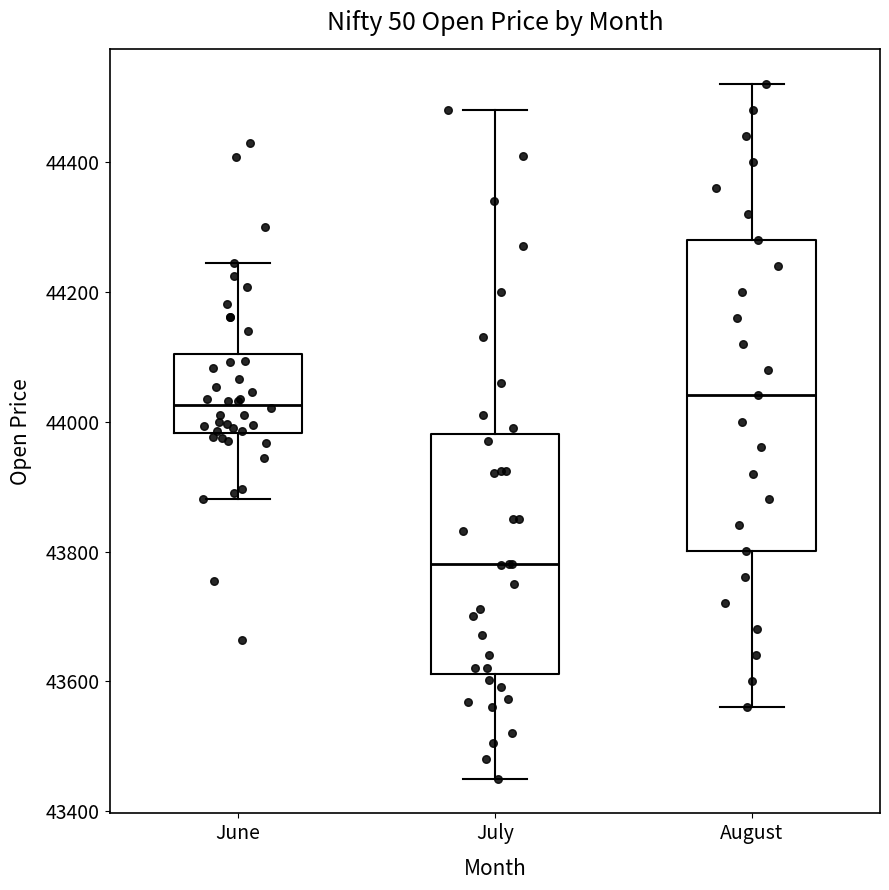

Reading left to right, read every box against the y-axis: the position of its median line, the range the box covers, and the ends of its whiskers. The values are not printed on the chart, so give them approximately, as read against the axis.

June: median 44020, box 43980 to 44100, whiskers 43880 to 44240
July: median 43780, box 43620 to 43980, whiskers 43460 to 44480
August: median 44040, box 43800 to 44280, whiskers 43560 to 44520